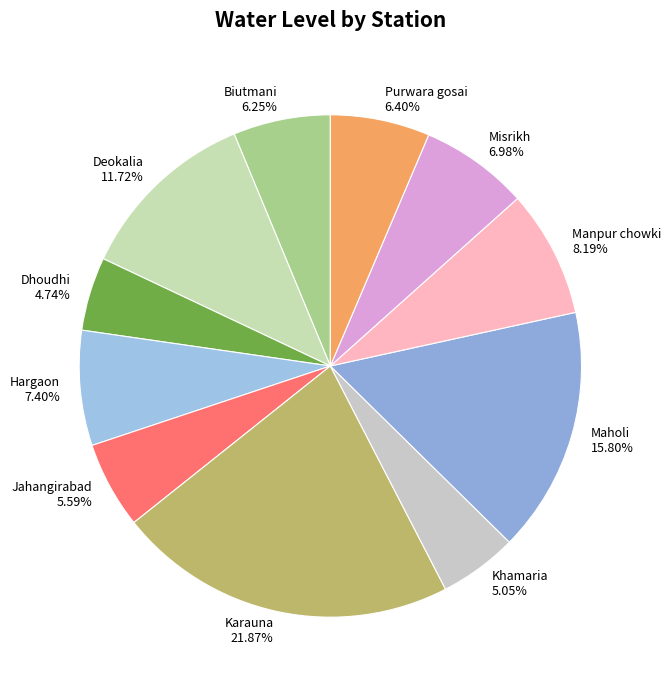

Is Dhoudhi the majority of the pie?

No